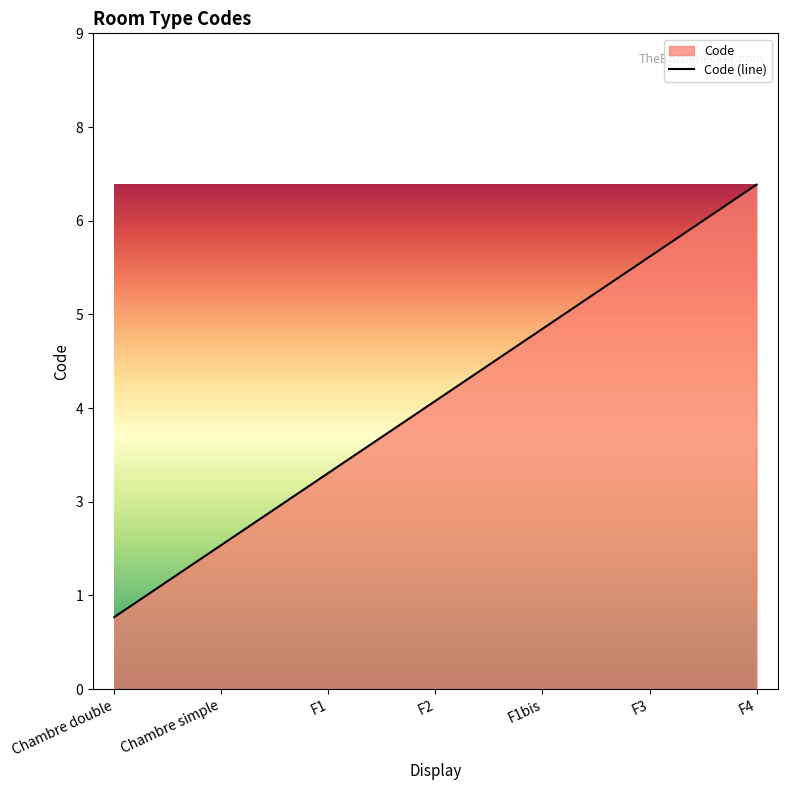

Rank the categories by value from highest to lowest.

F4, F3, F1bis, F2, F1, Chambre simple, Chambre double